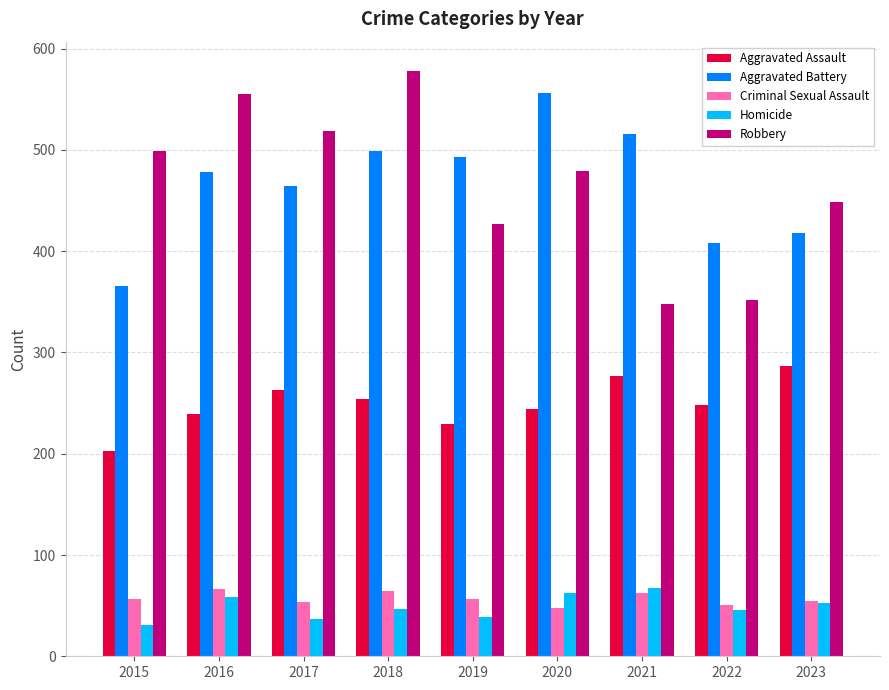

Does the chart contain any negative values?

No